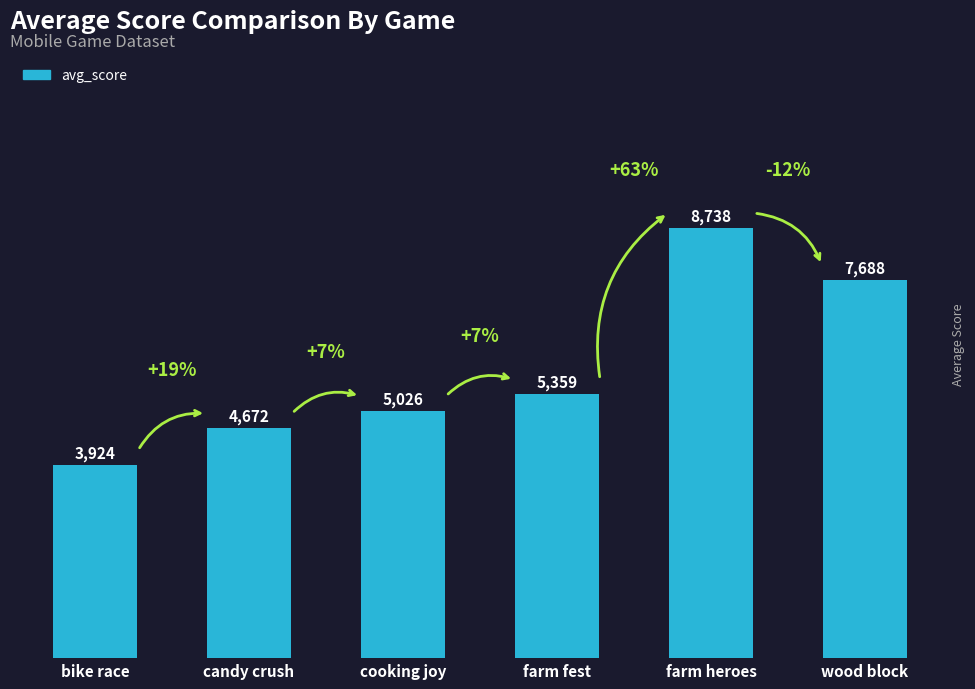

What value does the data have at cooking joy?

5026